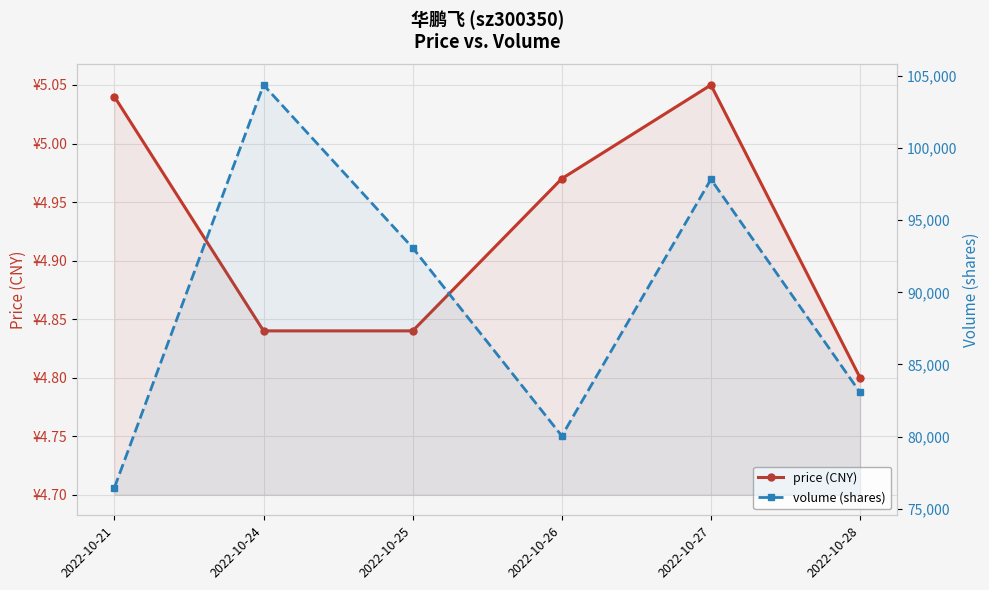

How many volume (shares) values are between 80047 and 97832?

4